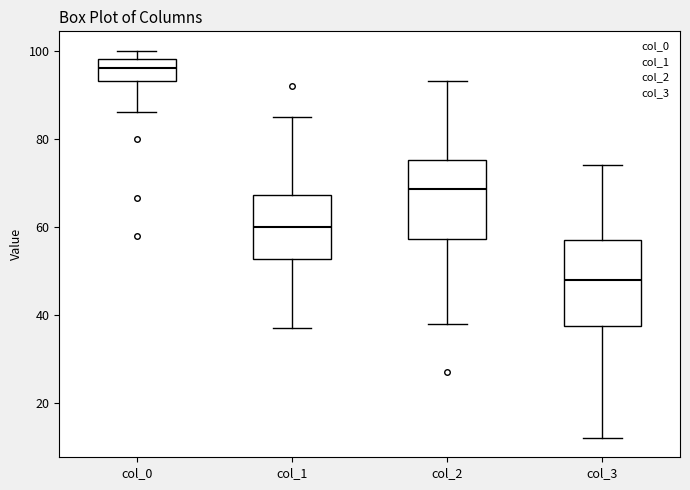

Which box has the lowest median line?

col_3